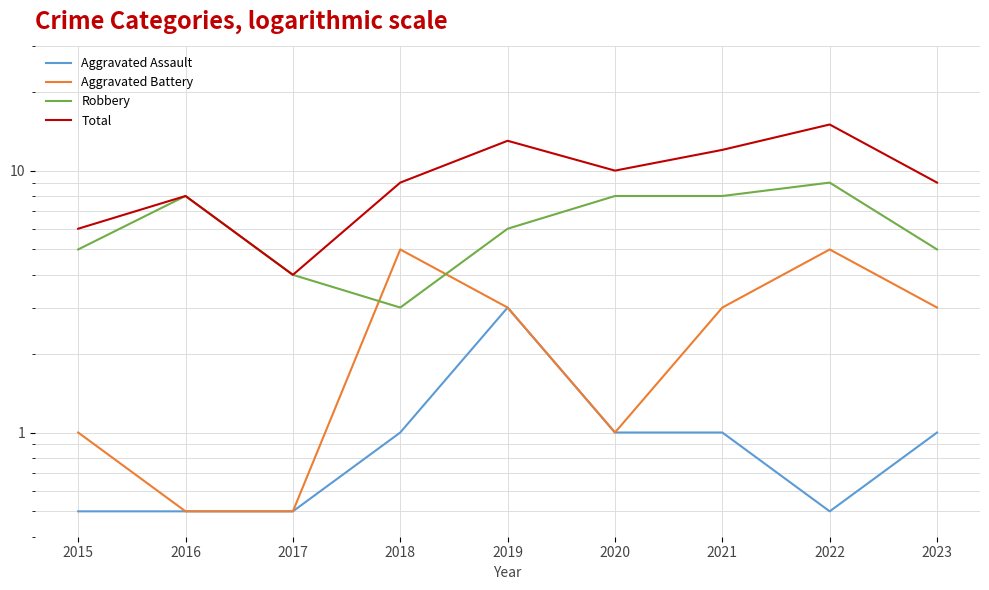

The Aggravated Assault series shows 0.5 at 2022. True or false?

True